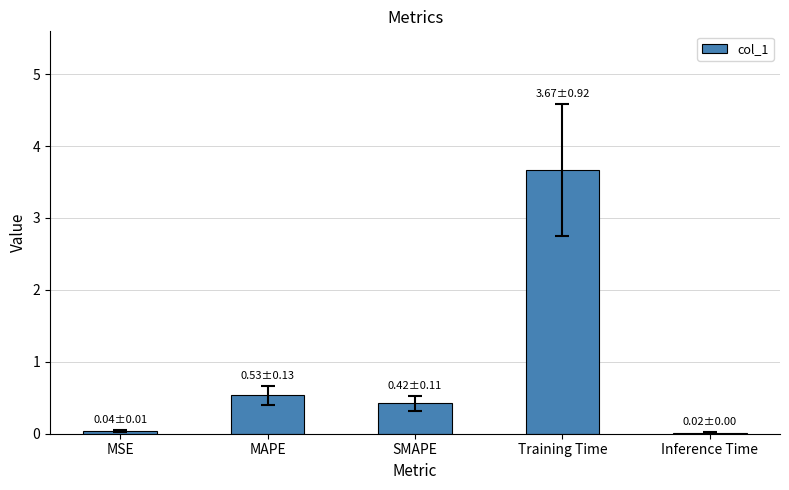

The value at Inference Time is 0.0. True or false?

True